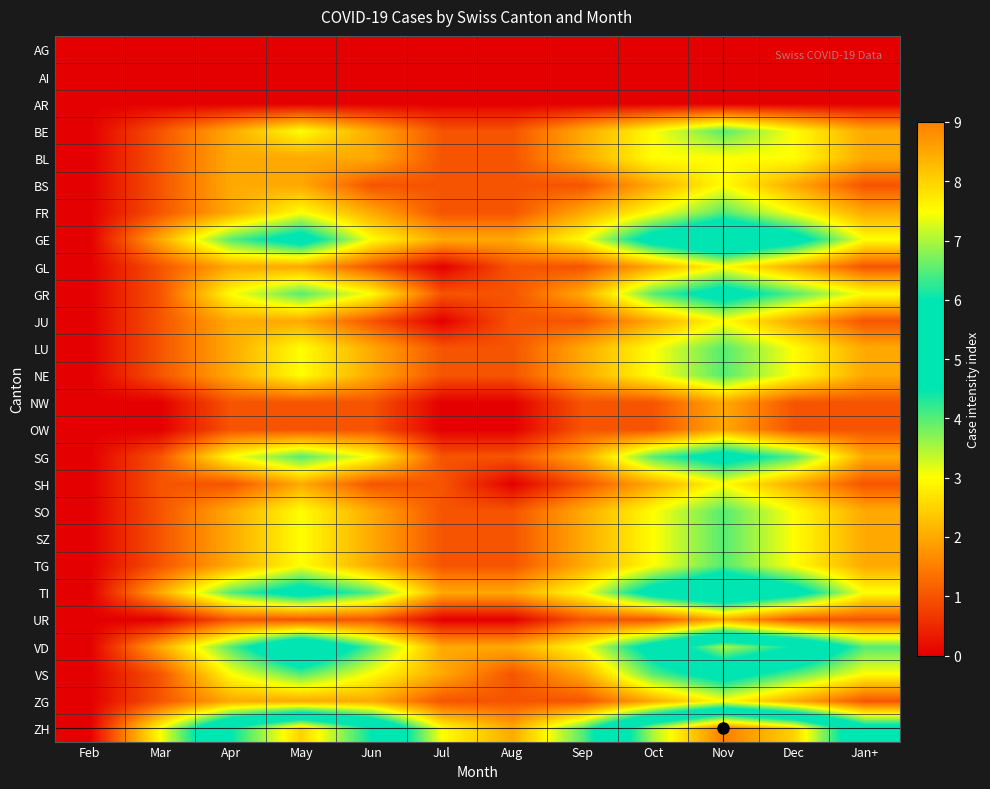

Which series changed the most between Sep and Dec?

ZH